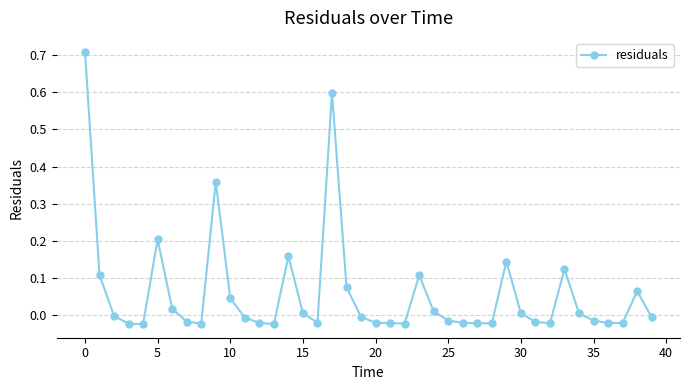

What is the sum of all values?

2.4